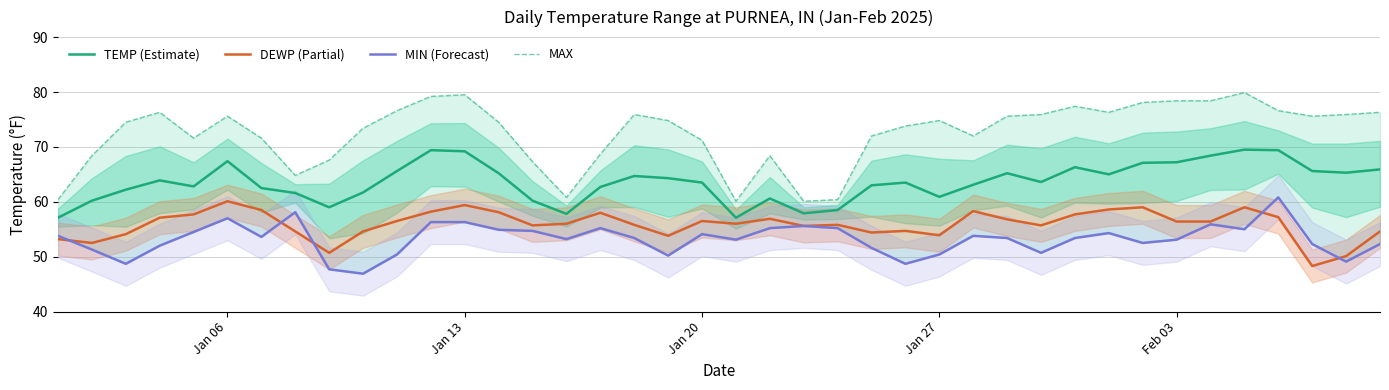

True or false: MIN has more than 0 points higher than both neighbors.

True